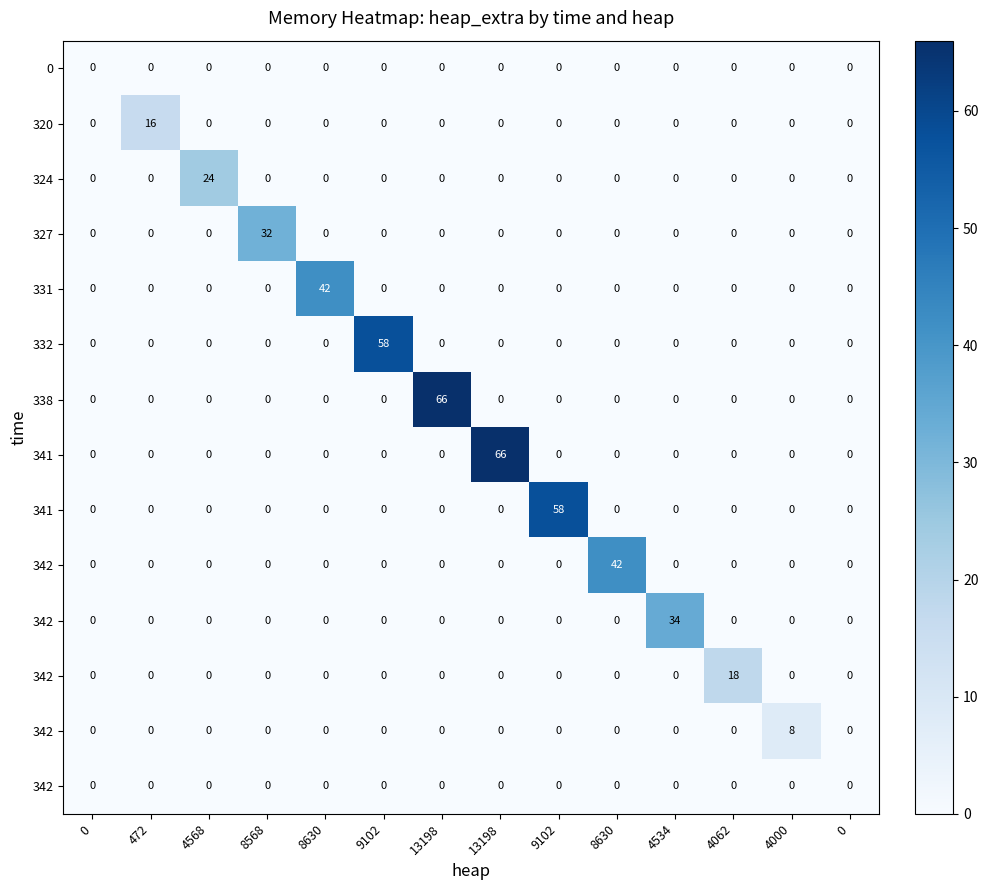

At which category does the chart reach its peak across all series?

13198